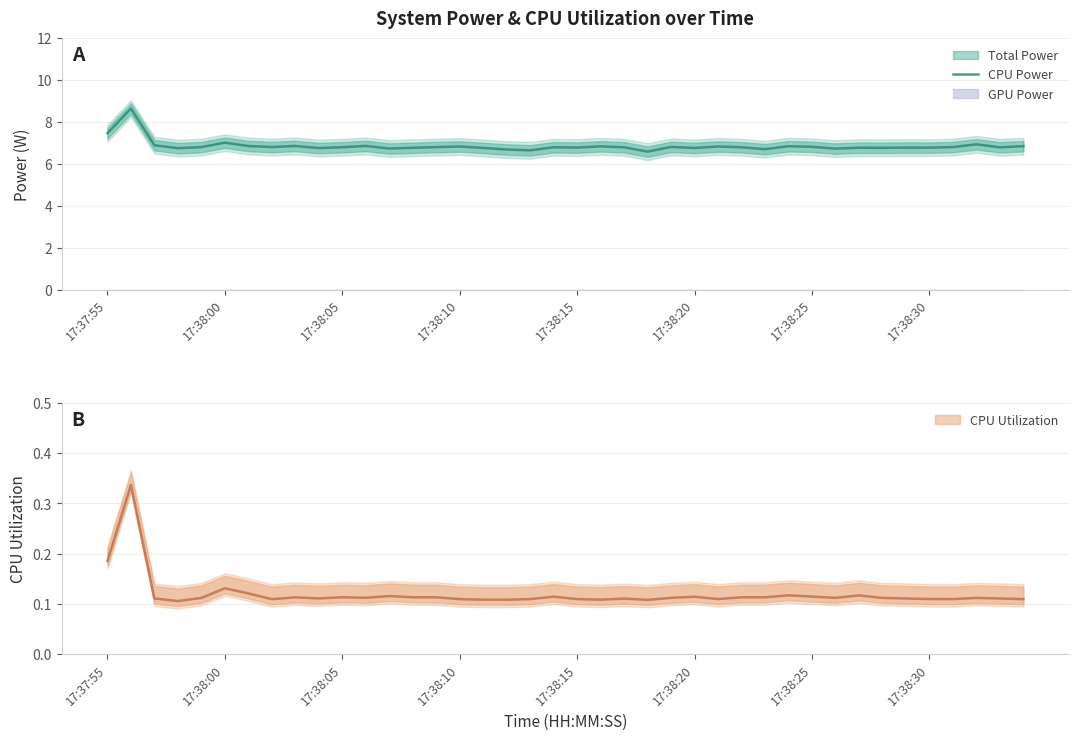

True or false: there are more than 2 points higher than both neighbors.

True